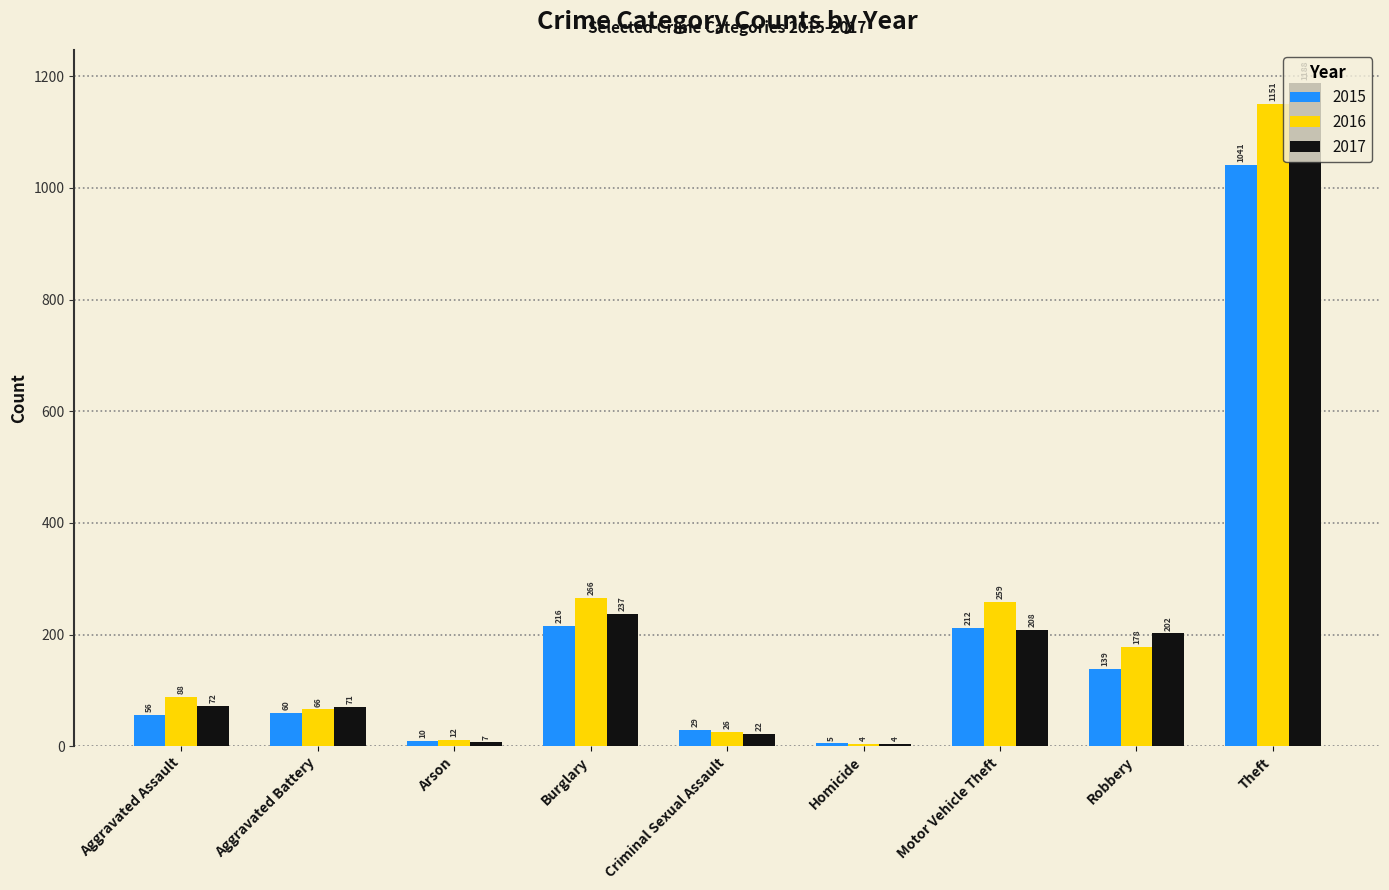

Which label corresponds to the smallest value in the chart?

Homicide